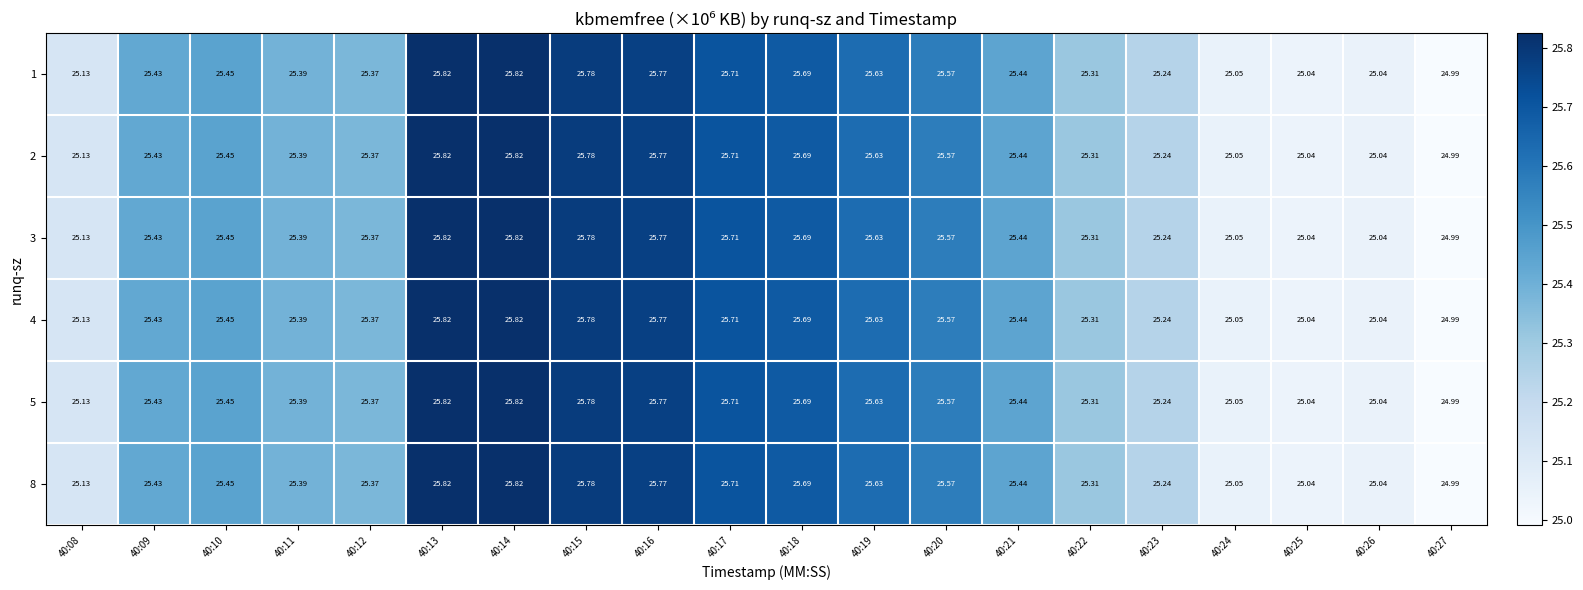

Is the value of 3 at 40:08 greater than the value of 1 at 40:24?

Yes